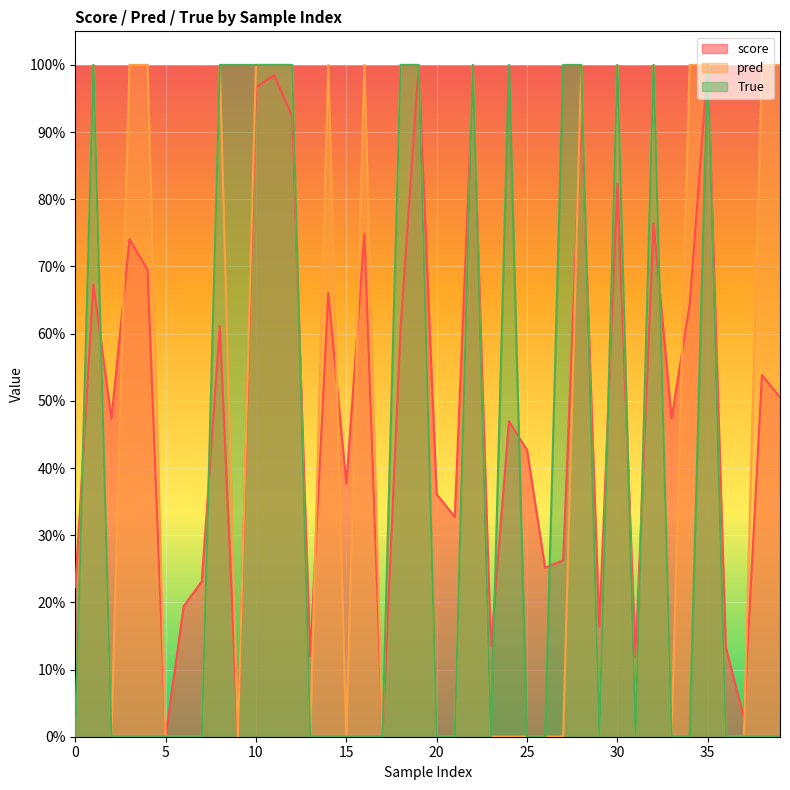

At which category does score reach its first local valley?

2